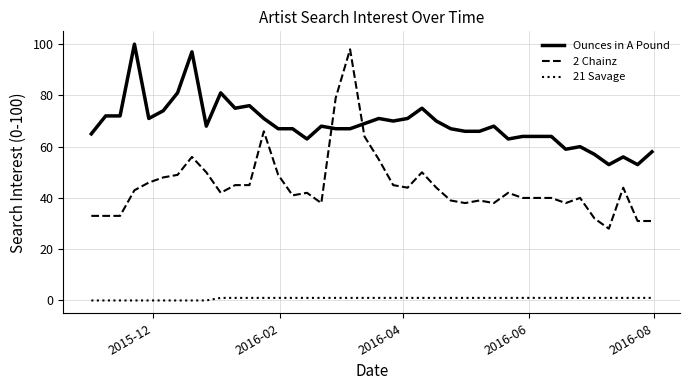

Which series has the widest spread of values?

2 Chainz